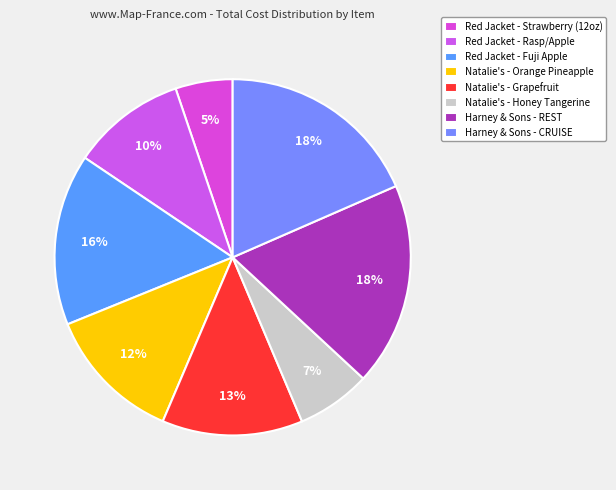

What is the total percentage of Natalie's - Grapefruit and Harney & Sons - REST?

31.2%